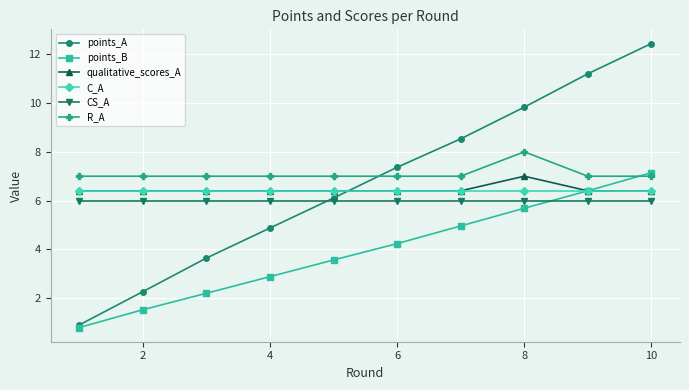

What is the value of the points_B point at the 9th from the left?

6.4